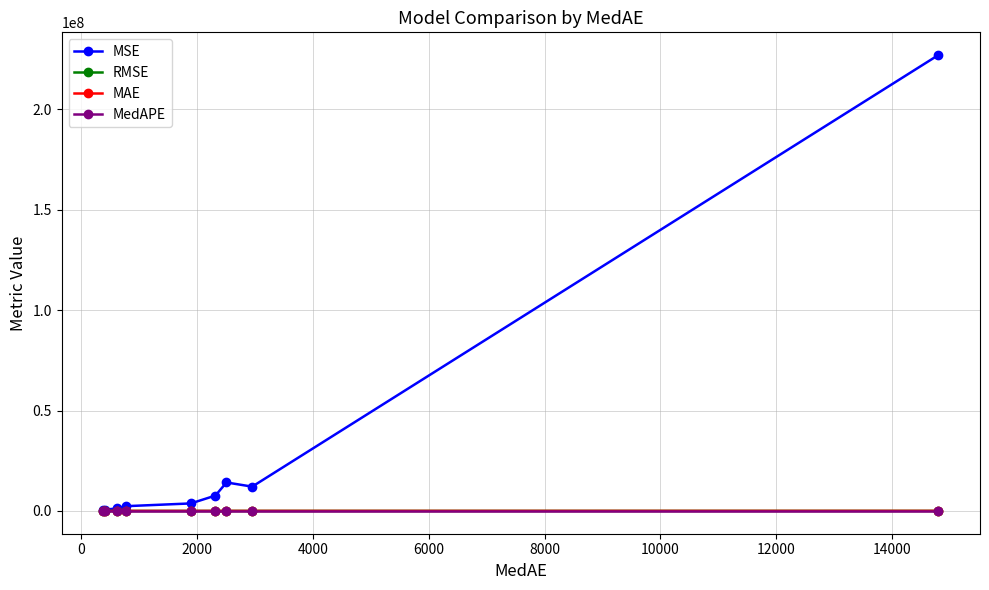

Which series has the largest total across all categories?

MSE